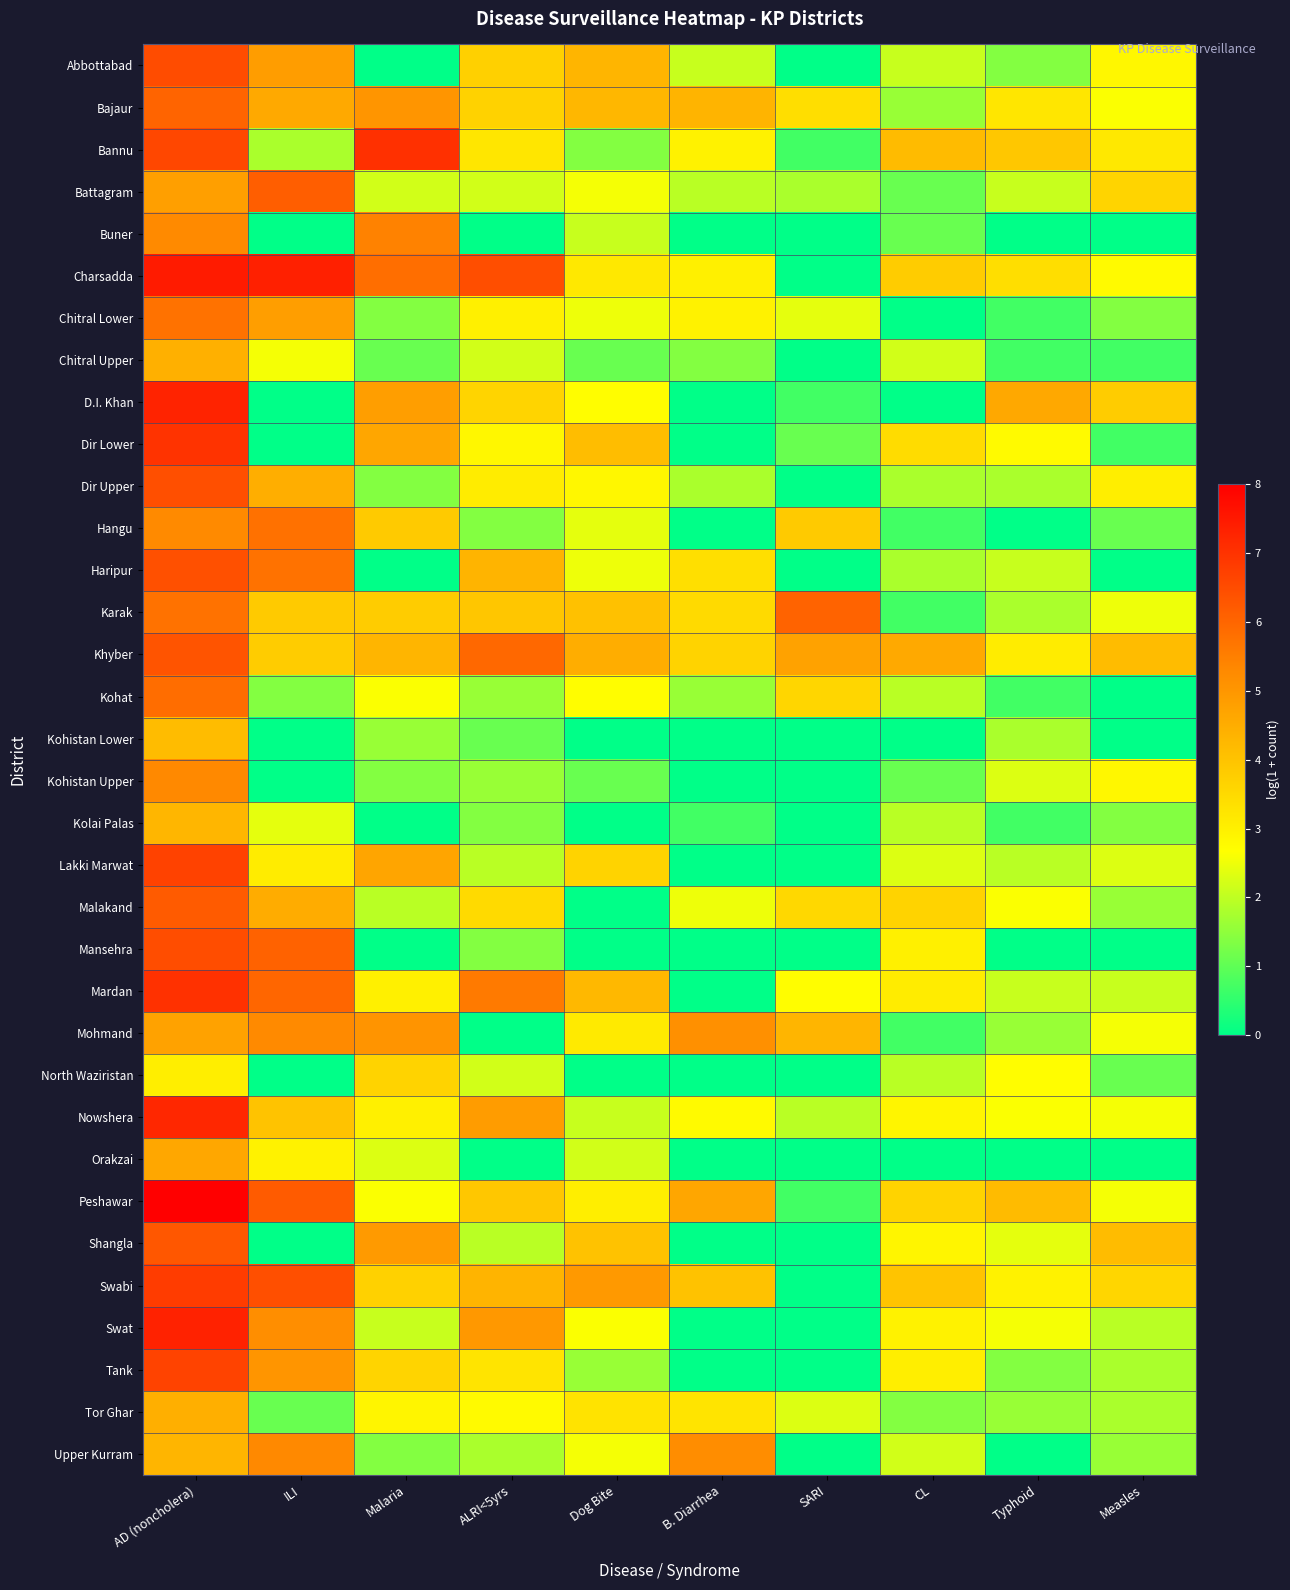

Which has a higher value, Malaria or CL?

CL